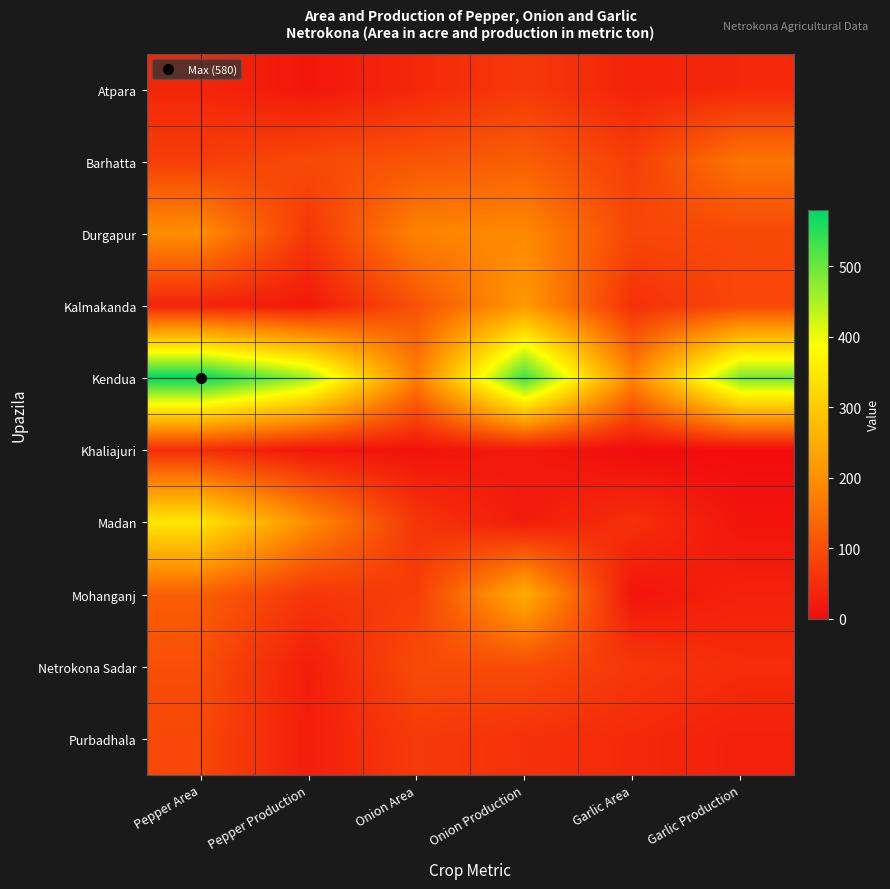

Rank the series by their maximum value, from highest to lowest.

Kendua, Madan, Mohanganj, Kalmakanda, Durgapur, Barhatta, Netrokona Sadar, Purbadhala, Atpara, Khaliajuri